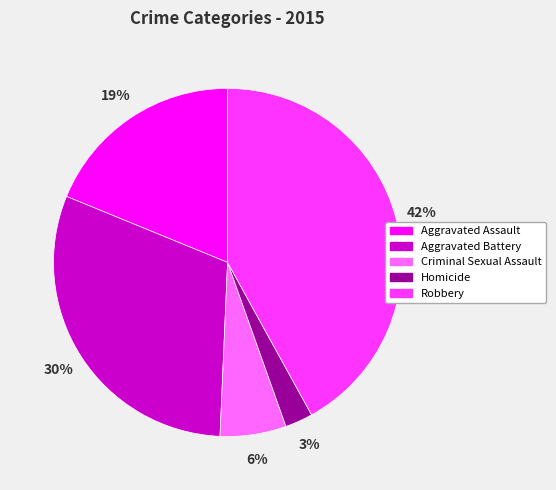

To the nearest percent, what is the combined percentage of Criminal Sexual Assault and Homicide?

9%